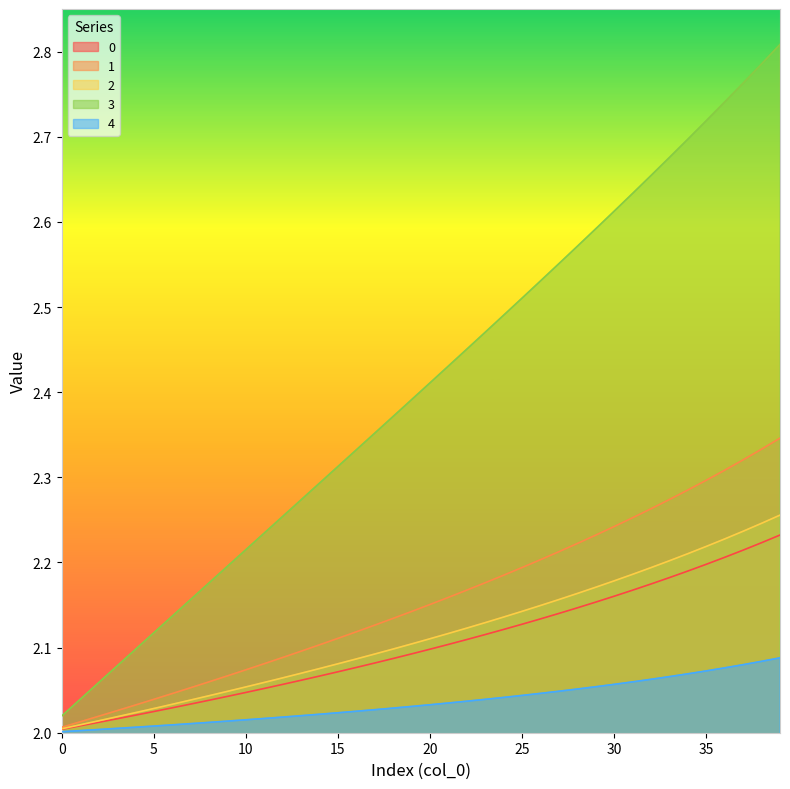

True or false: 4 and 1 cross at least once.

False